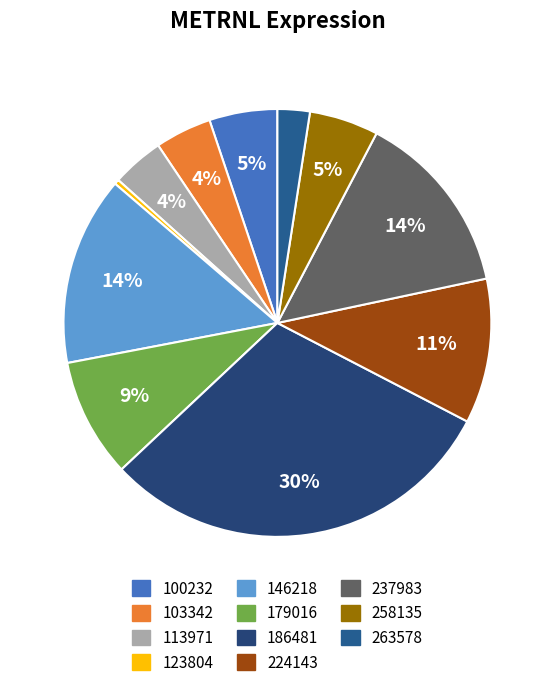

How many segments does this pie chart have?

11